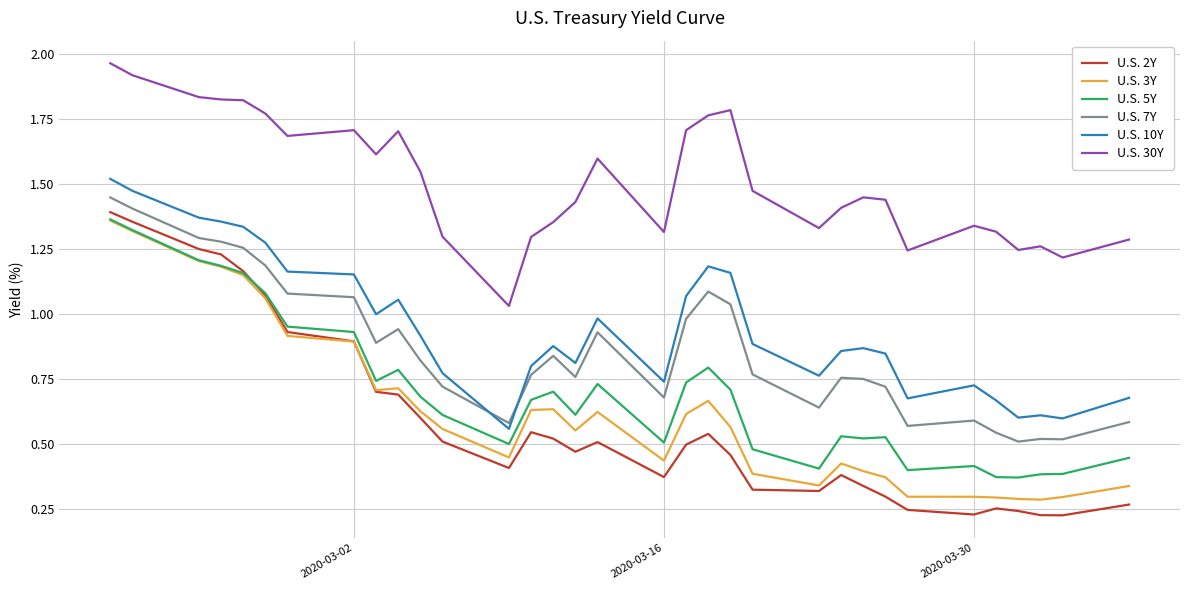

Is this an area chart (filled region under the line)?

No